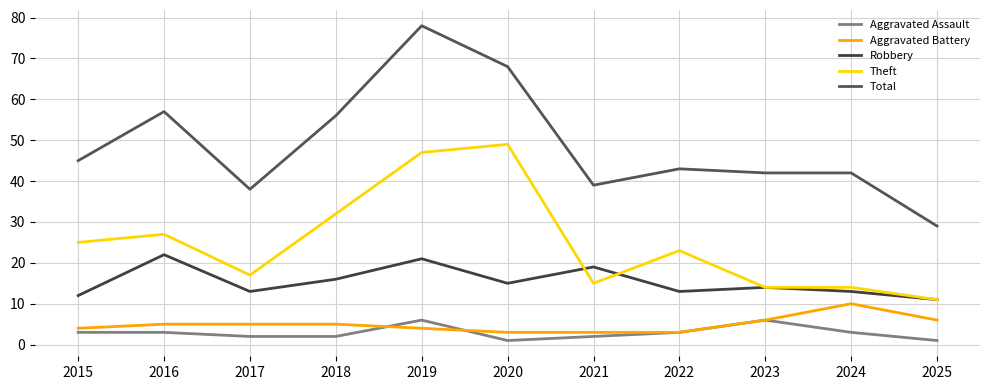

How many interior local peaks does the Total series have?

3